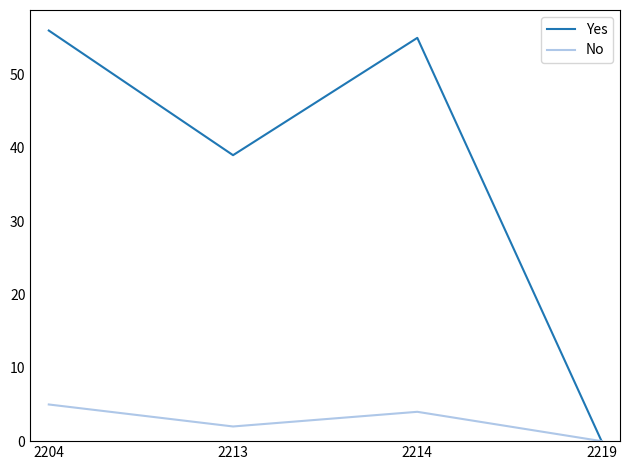

Is it true that No equals 4 at 2214?

True